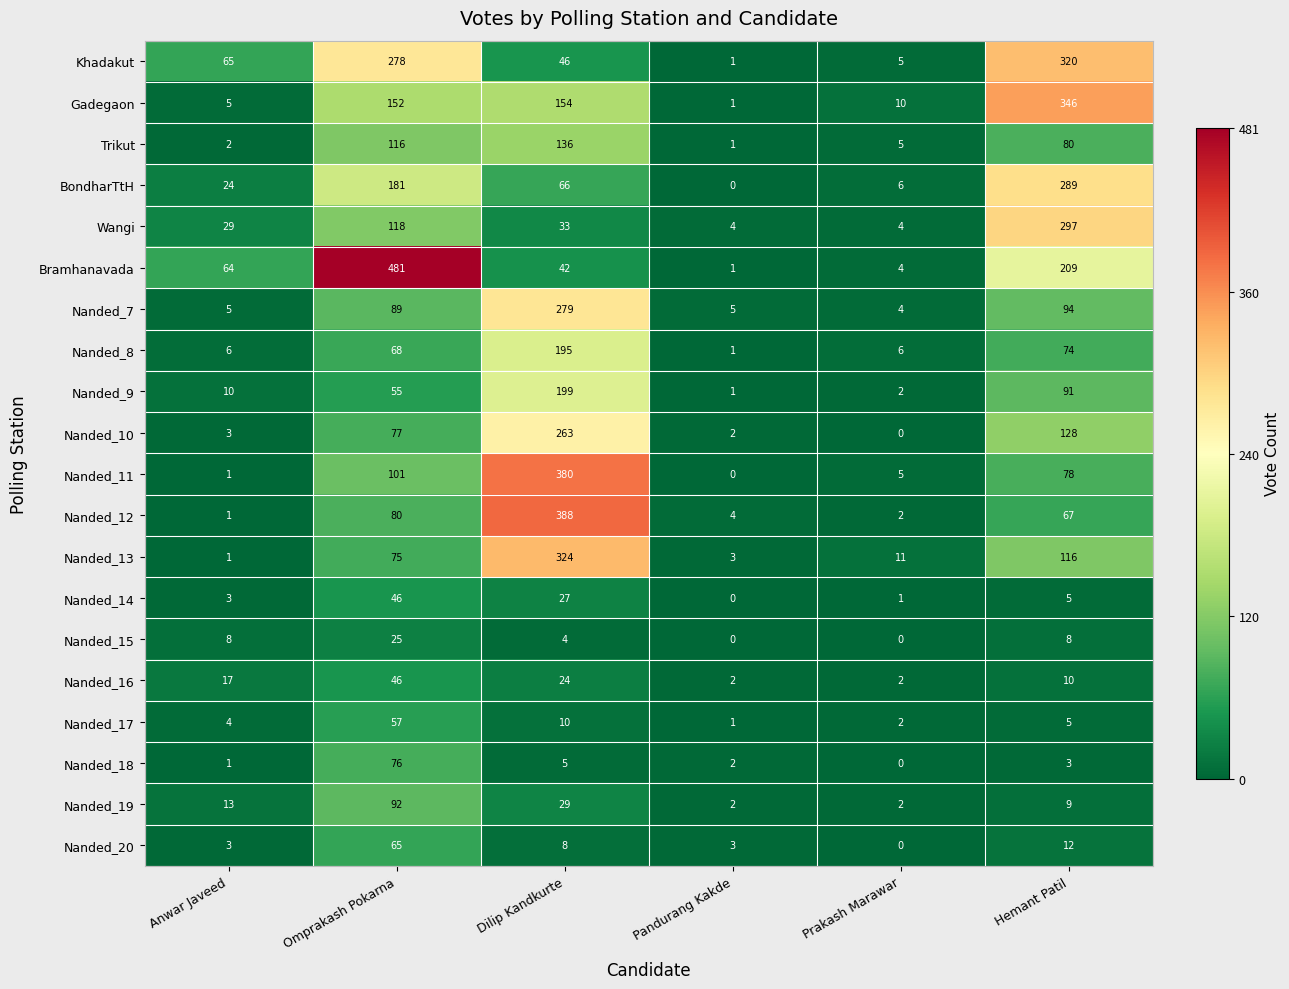

True or false: Wangi has a value of 8 at Dilip Kandkurte.

False